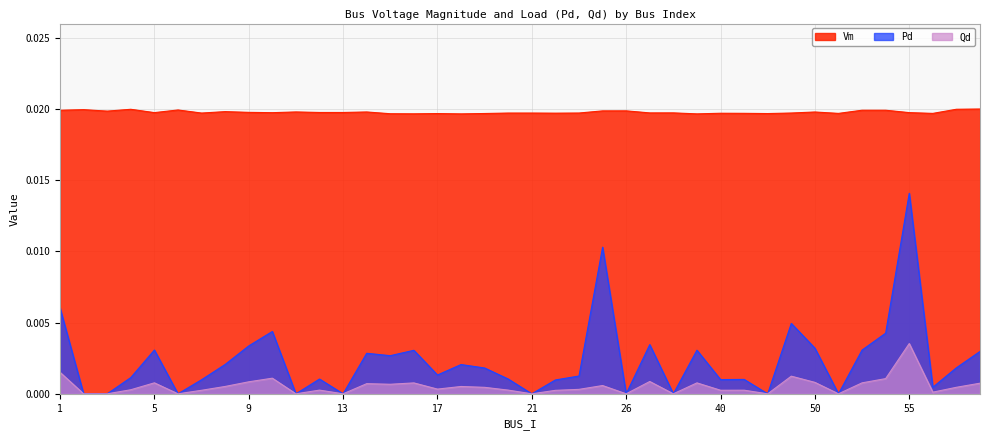

How many interior local peaks does the Qd series have?

12